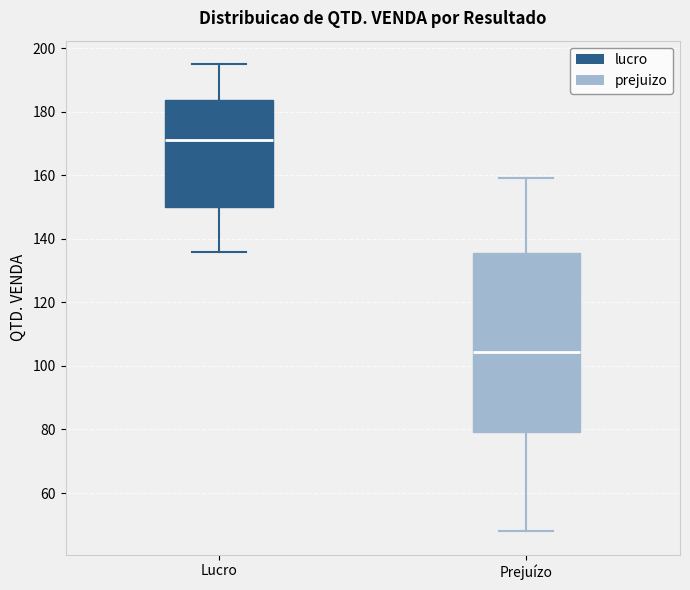

Which box has the highest median line?

Lucro